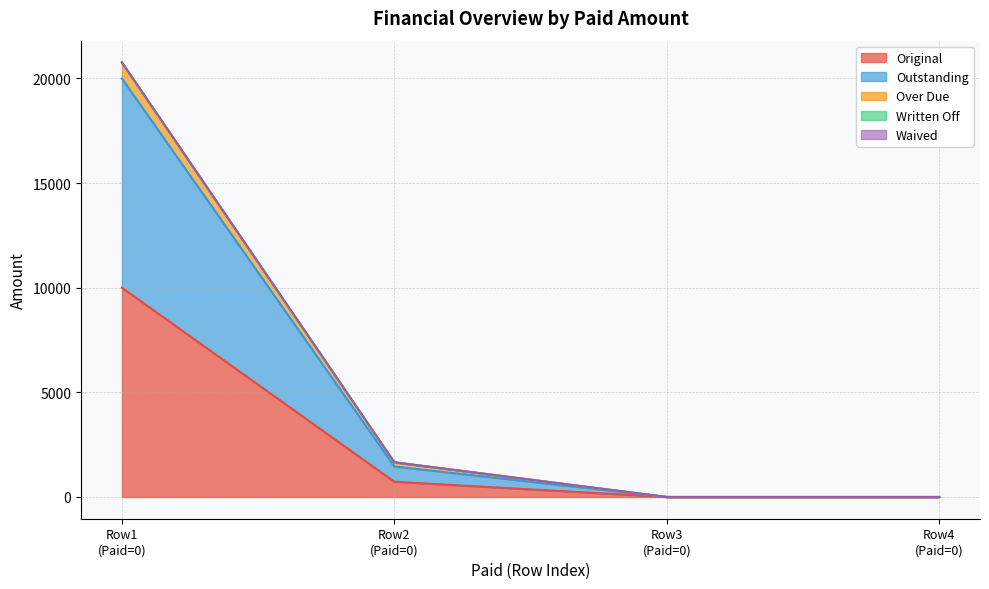

True or false: Outstanding and Original intersect in this chart.

False